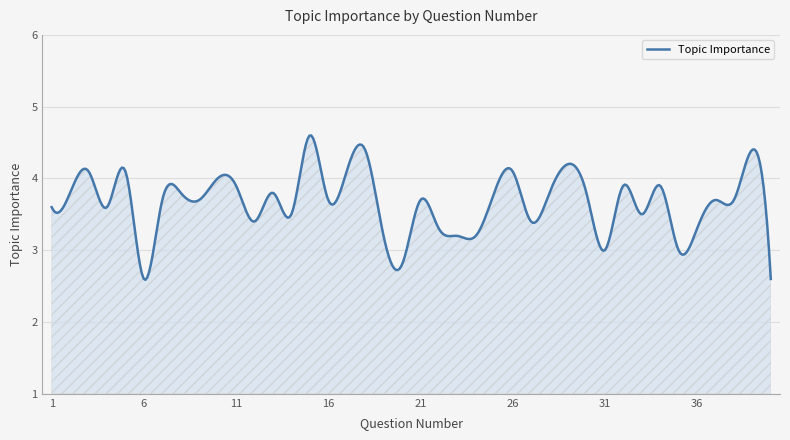

What is the greatest value displayed?

4.6